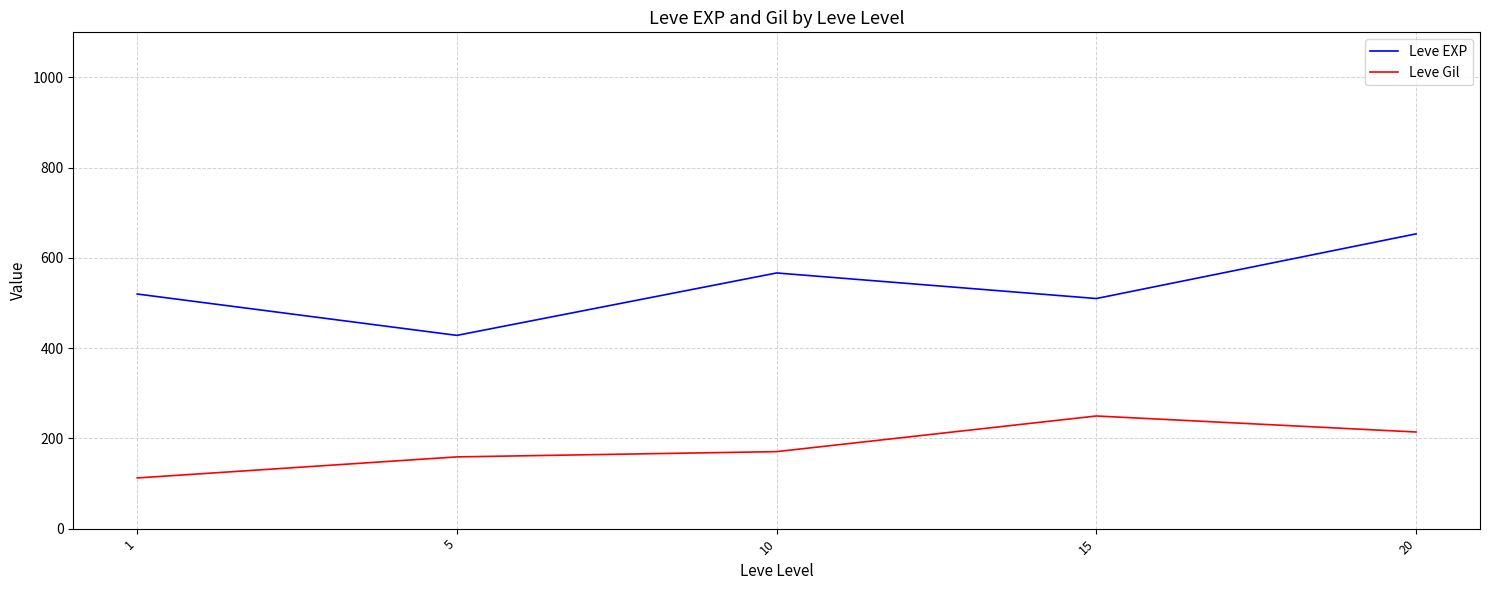

Reading right to left, transcribe all the data shown in this chart.

Leve EXP: 653.3	510.0	566.7	428.3	520.0
Leve Gil: 214.2	249.7	170.7	159.0	112.3